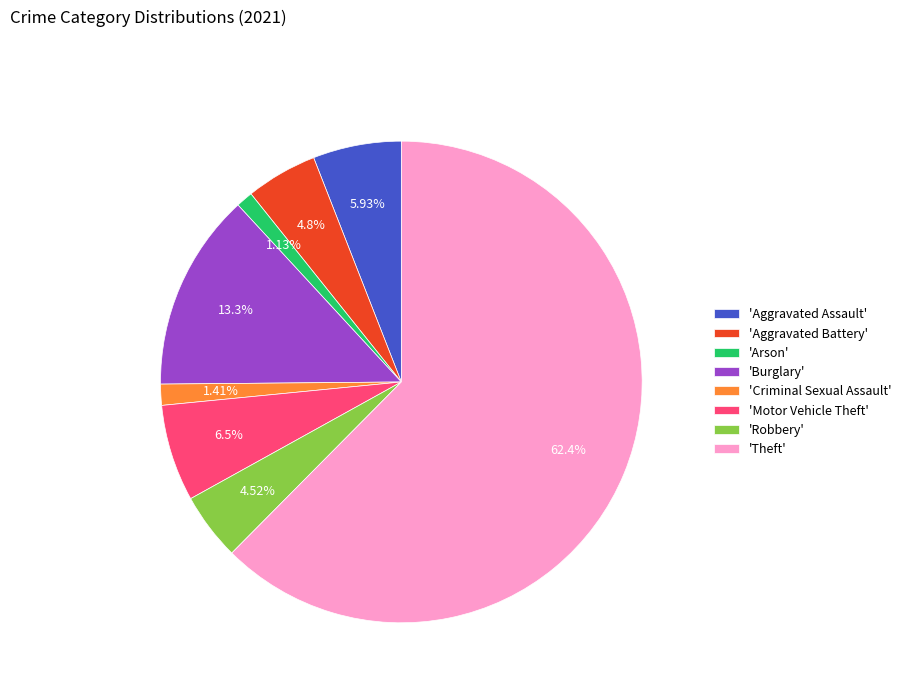

Which slice is the largest?

'Theft'